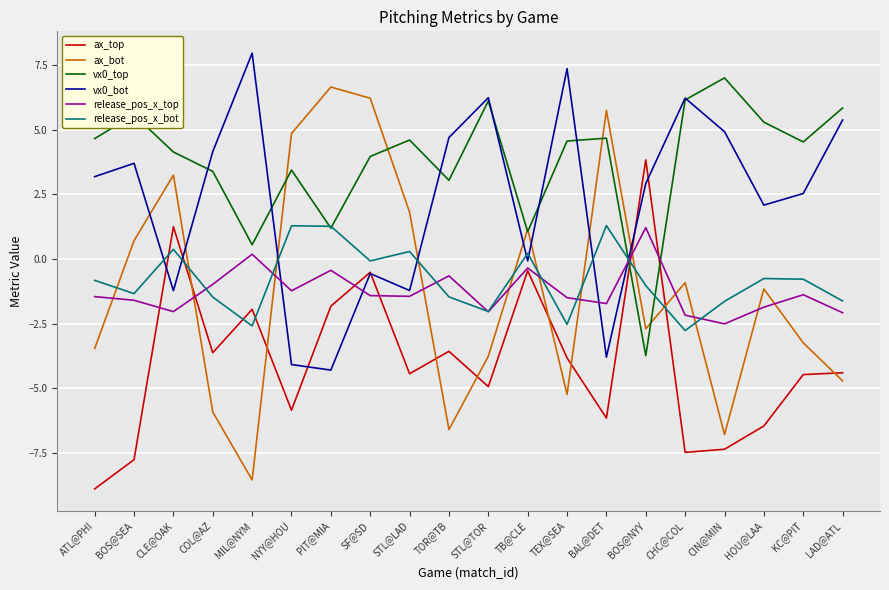

Does the chart have visible grid lines?

Yes